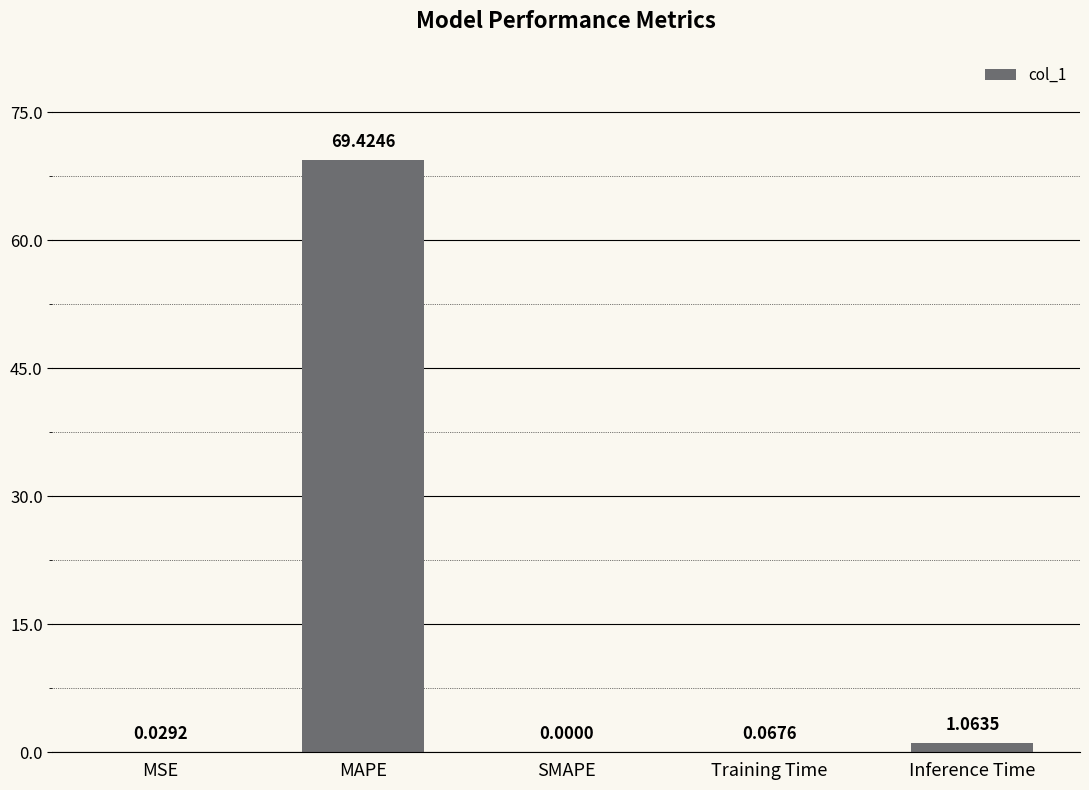

At which label is the value closest to 34?

Inference Time